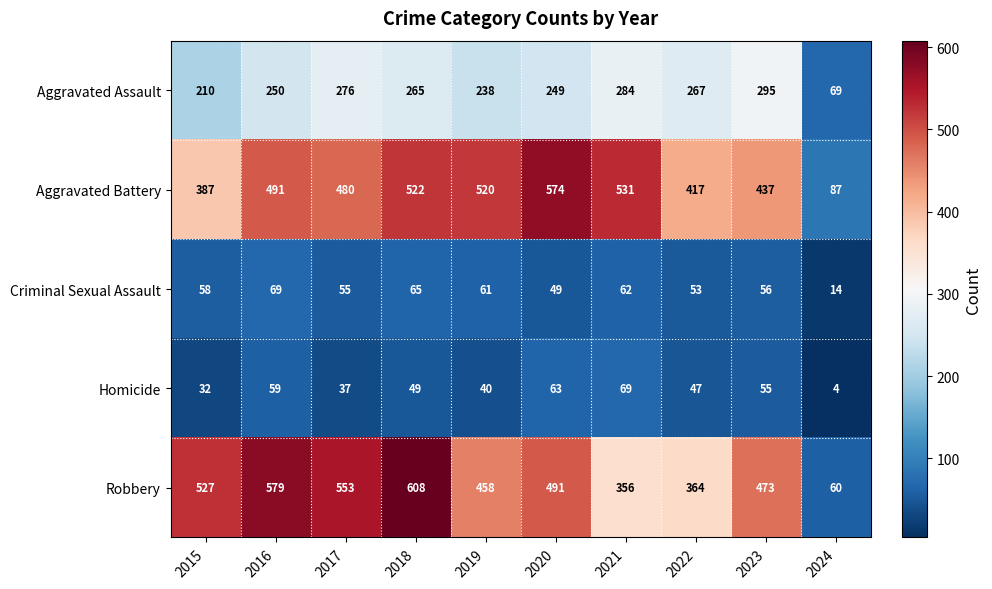

True or false: Criminal Sexual Assault has a value of 22 at 2018.

False